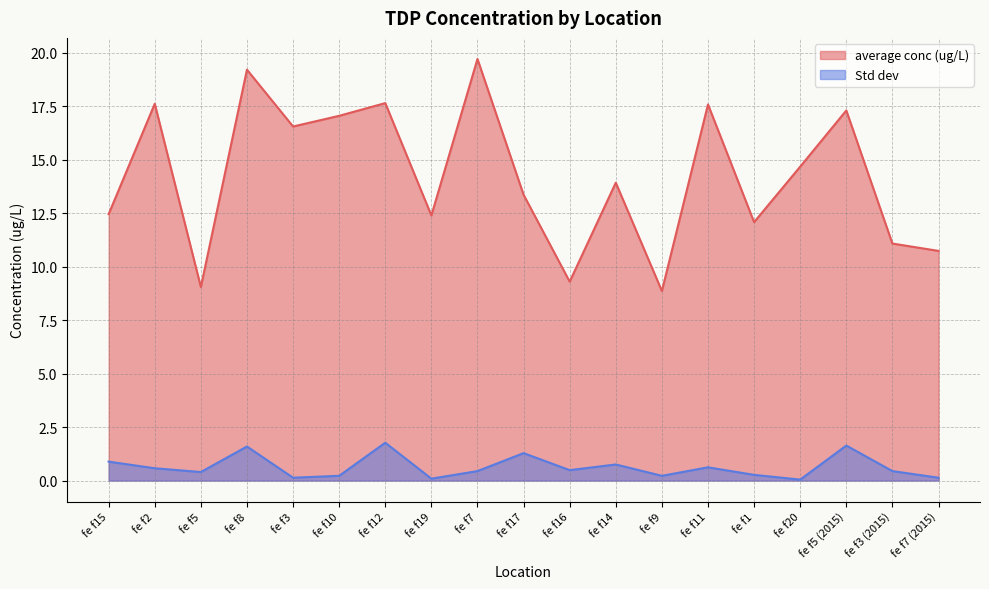

Reading left to right, list all the values displayed in this chart.

average conc (ug/L): 12.4	17.6	9.0	19.2	16.5	17.0	17.6	12.4	19.7	13.4	9.3	13.9	8.9	17.6	12.1	14.7	17.3	11.1	10.7
Std dev: 0.9	0.6	0.4	1.6	0.1	0.2	1.8	0.1	0.4	1.3	0.5	0.8	0.2	0.6	0.3	0.0	1.6	0.4	0.1